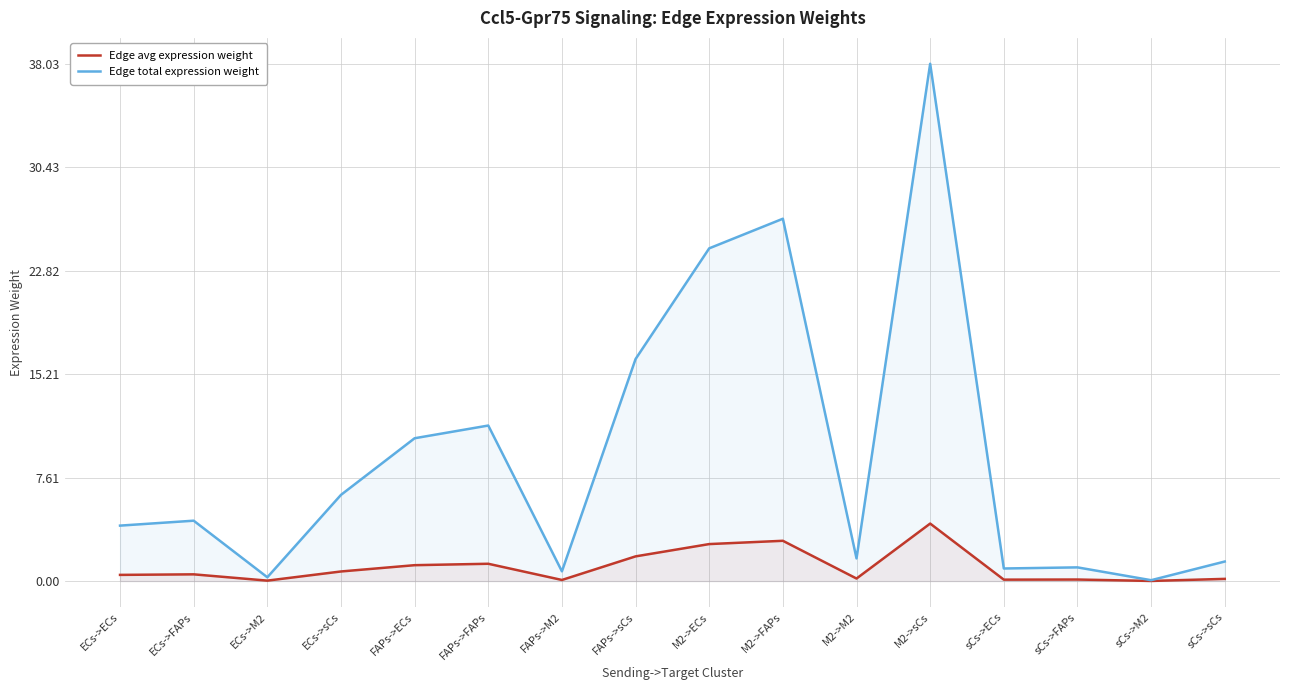

Which series has the largest range (max minus min)?

Edge total expression weight